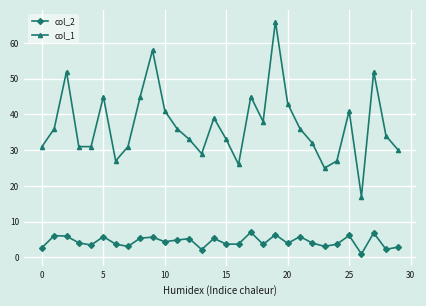

Which series has the largest total across all categories?

col_1